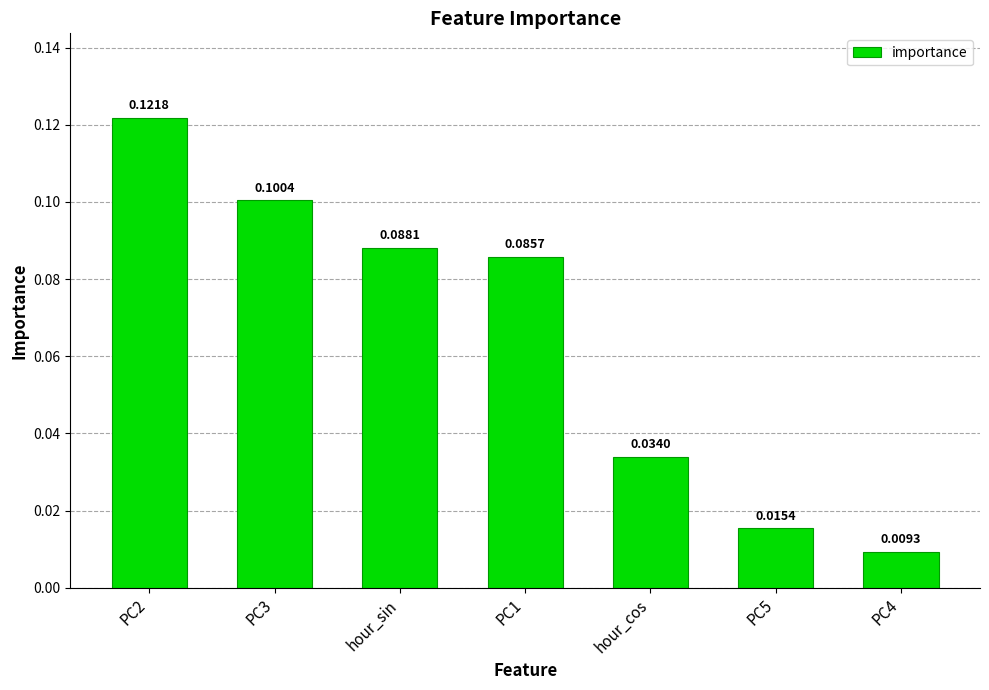

How many data points does each series have?

7